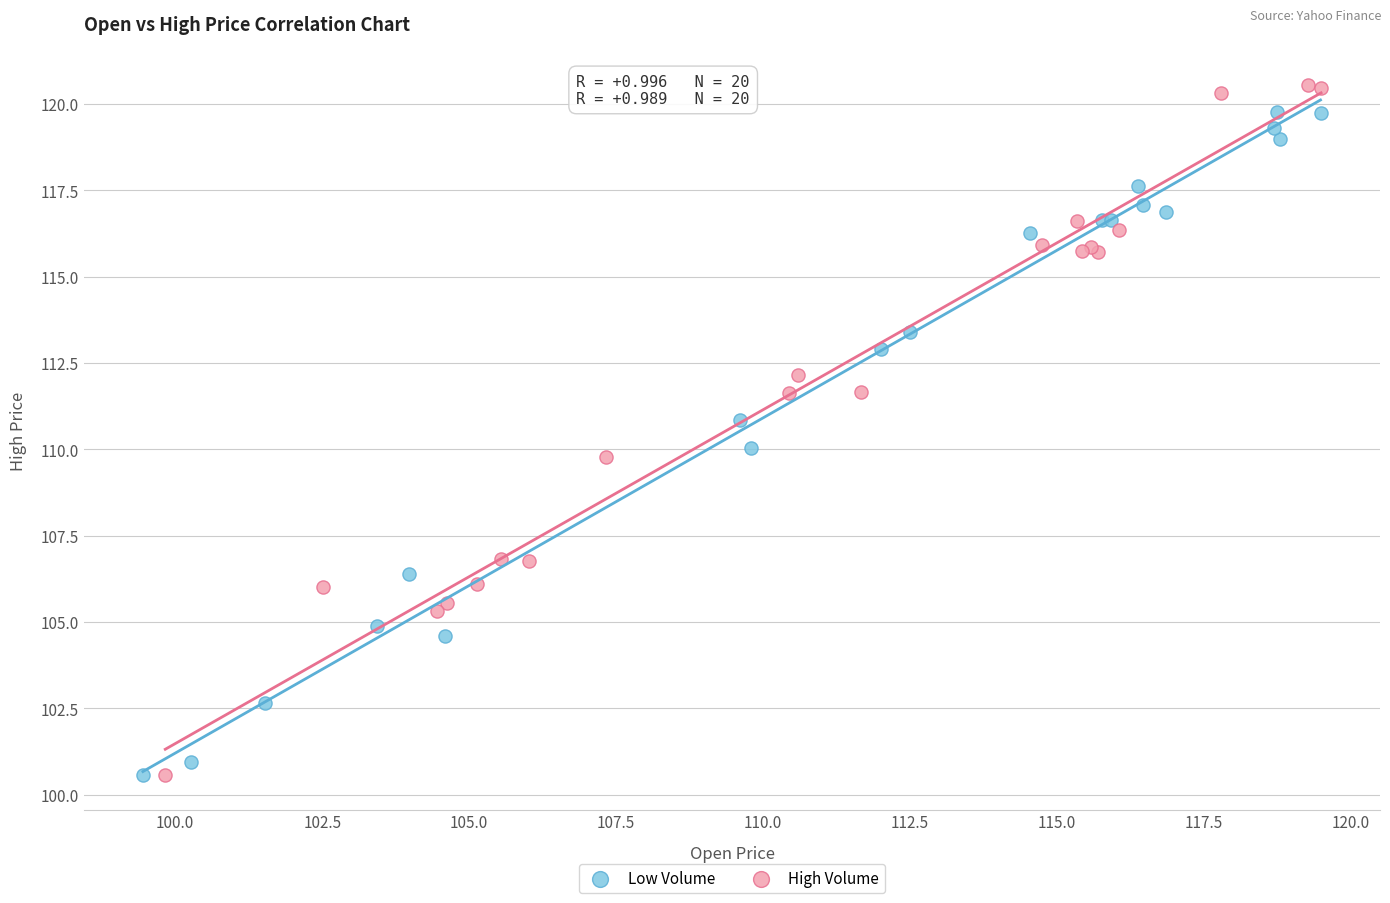

What are all the series names shown in the legend?

Low Volume, High Volume